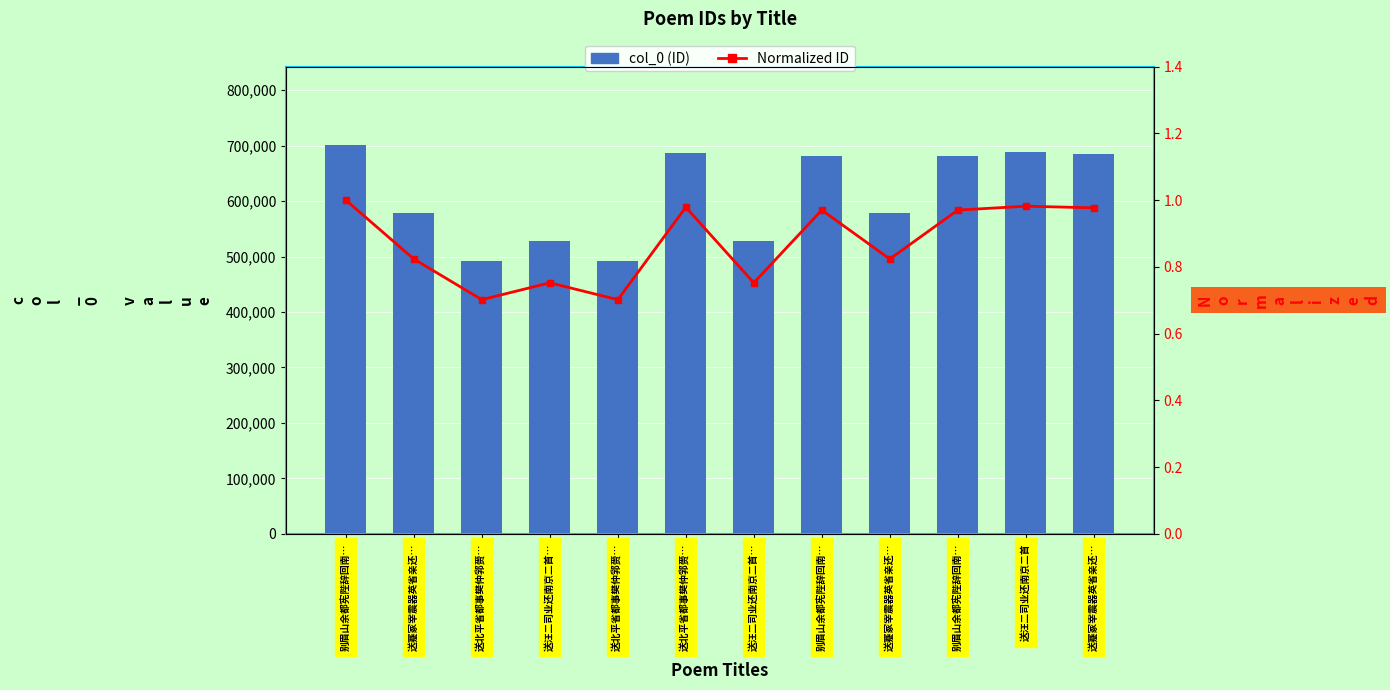

How many groups of bars are there?

12